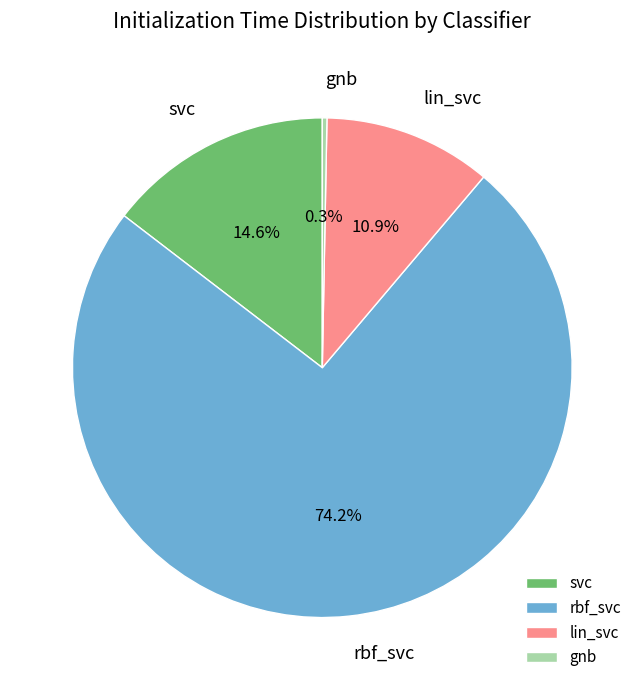

Is rbf_svc the majority of the pie?

Yes